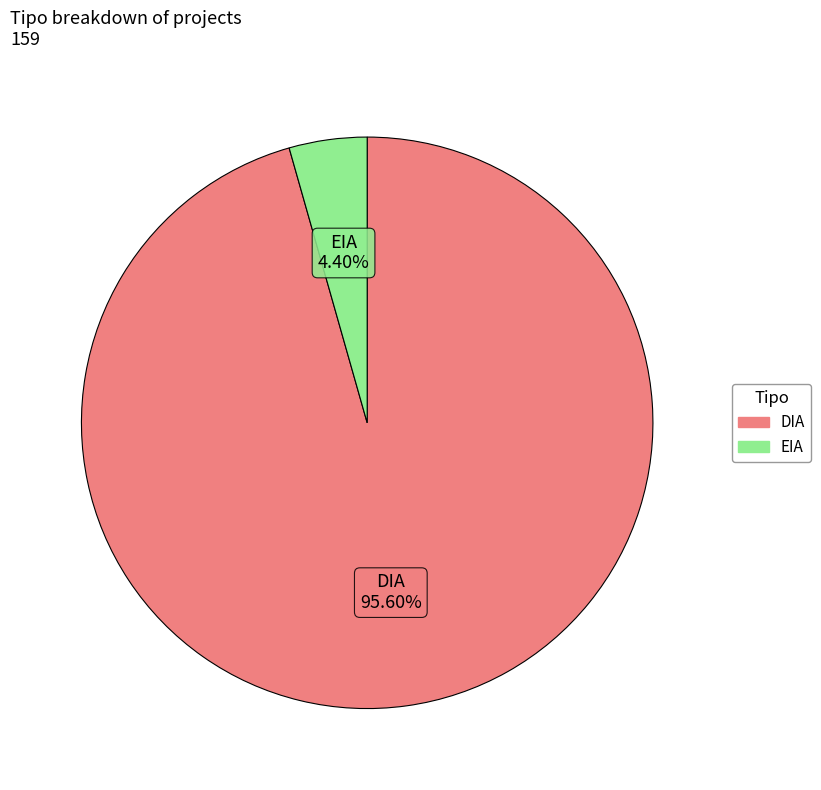

What is the largest slice in the pie chart?

DIA